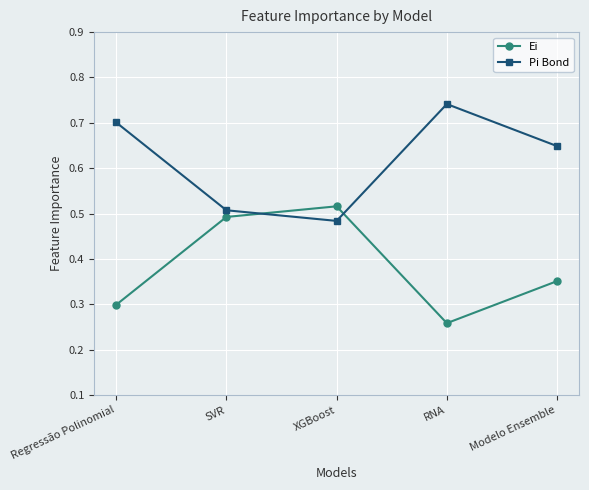

What is the sum of all Ei values?

1.9